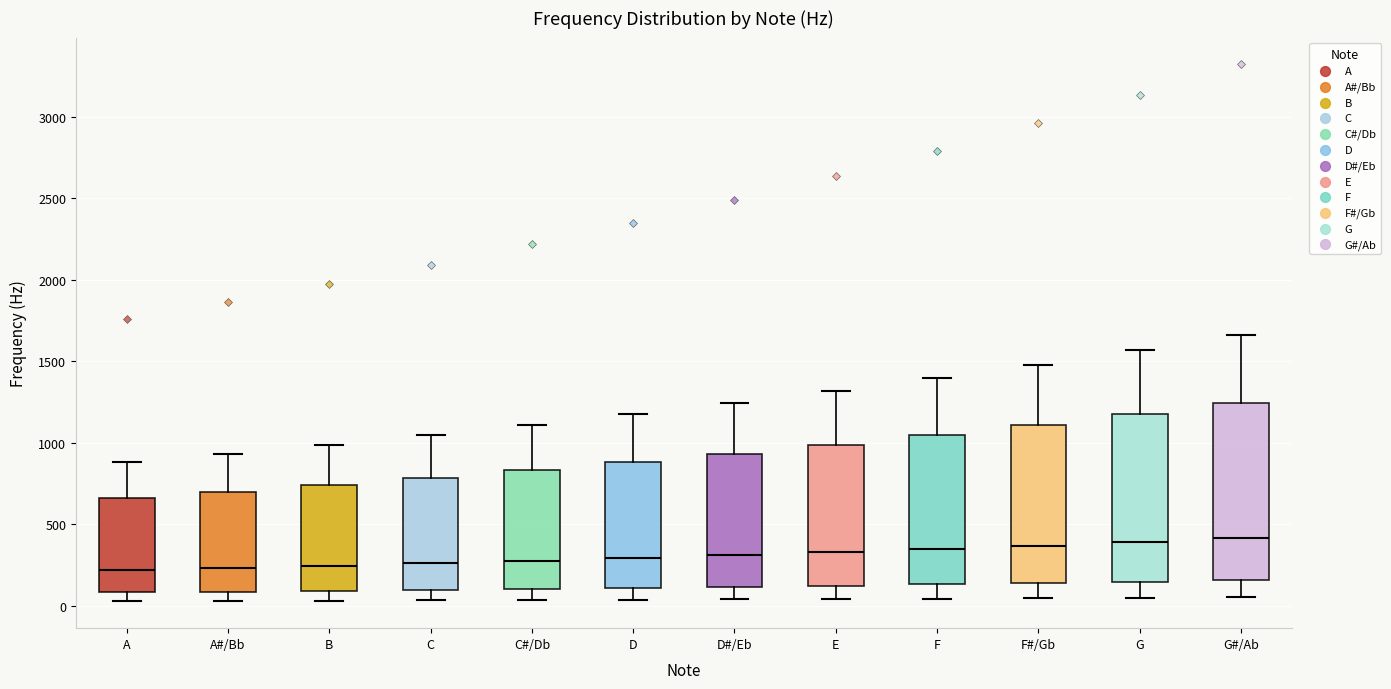

Which box is the tallest, from its lower edge to its upper edge?

G#/Ab